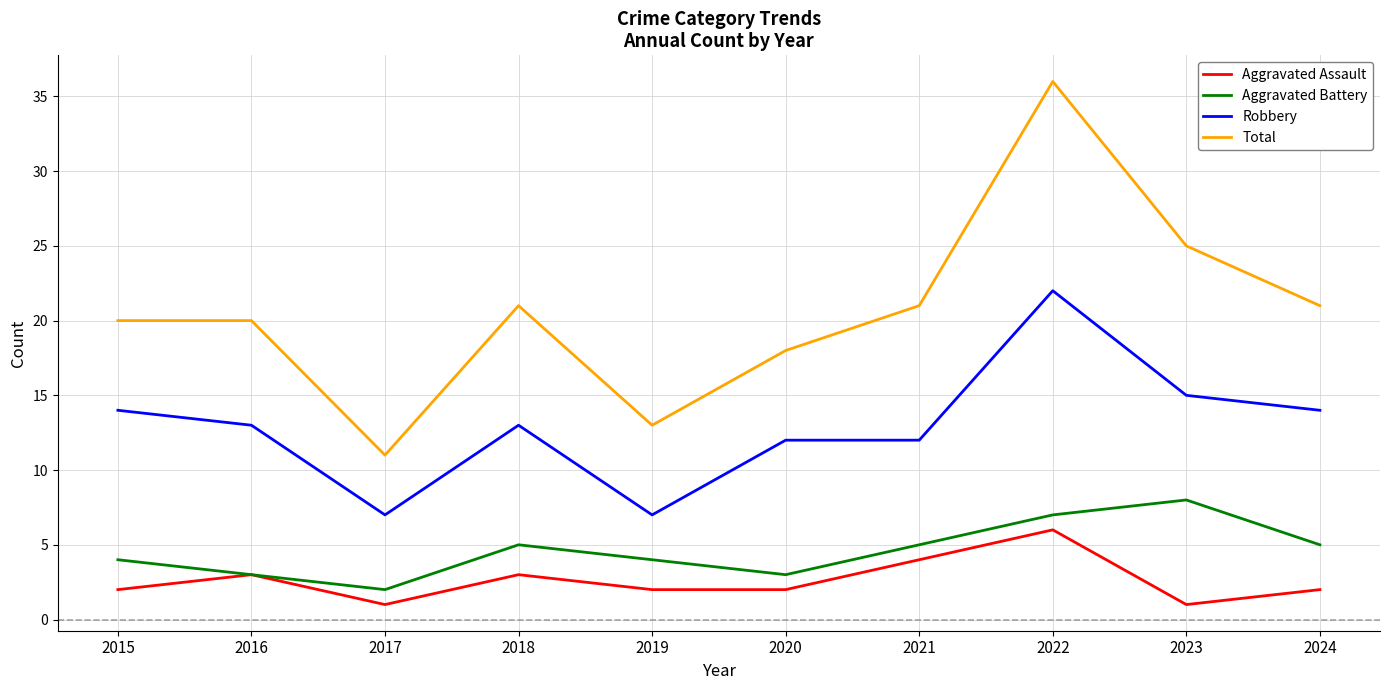

What is the spread (max minus min) of values at 2016?

17